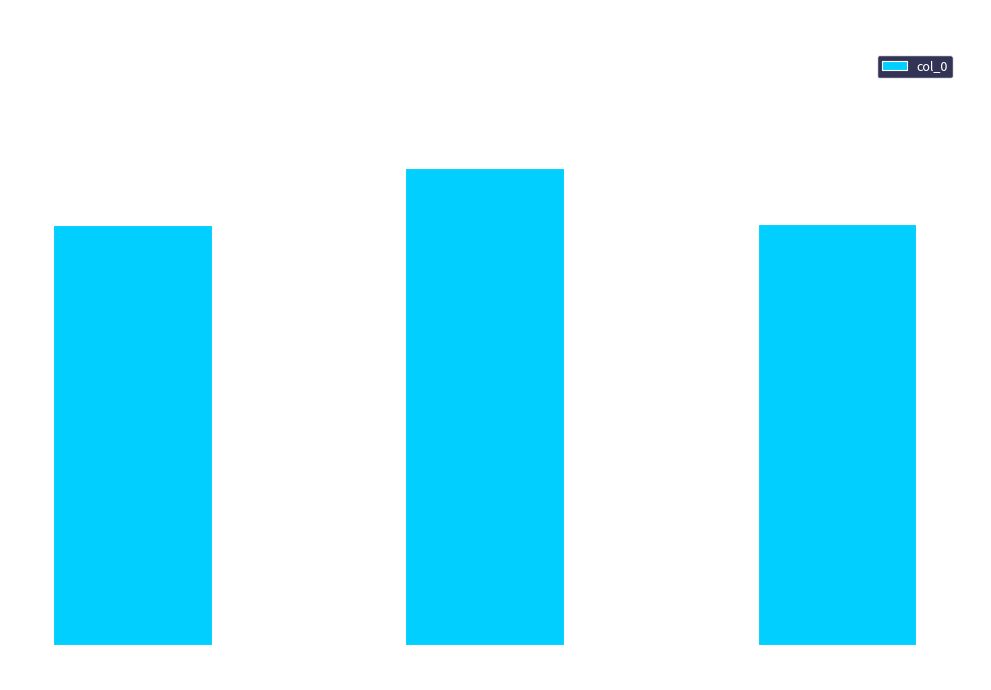

Where does the data first go above 903313?

颂古四十八首
其二十四